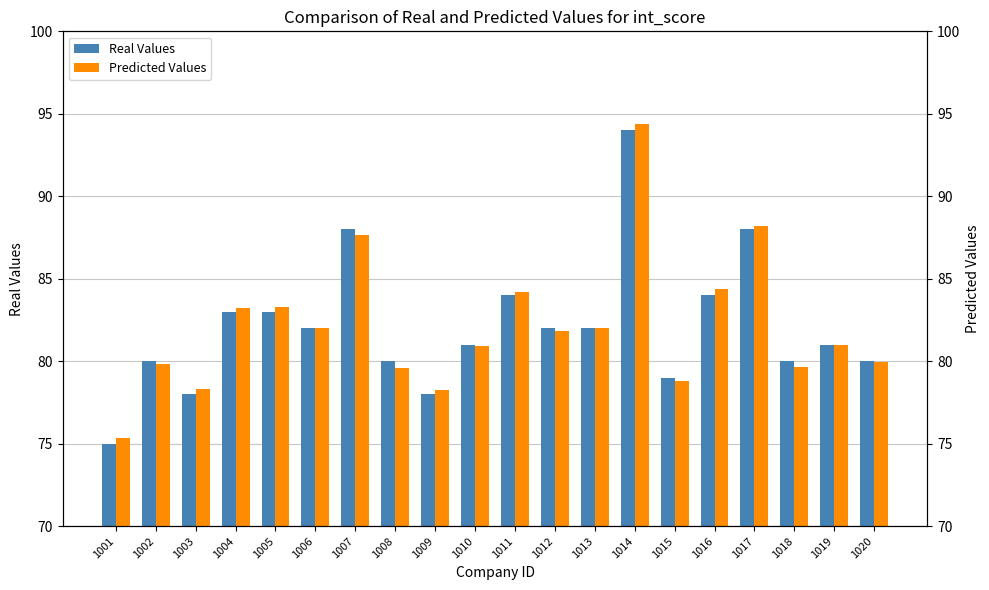

At which label does Predicted Values reach its minimum?

1001